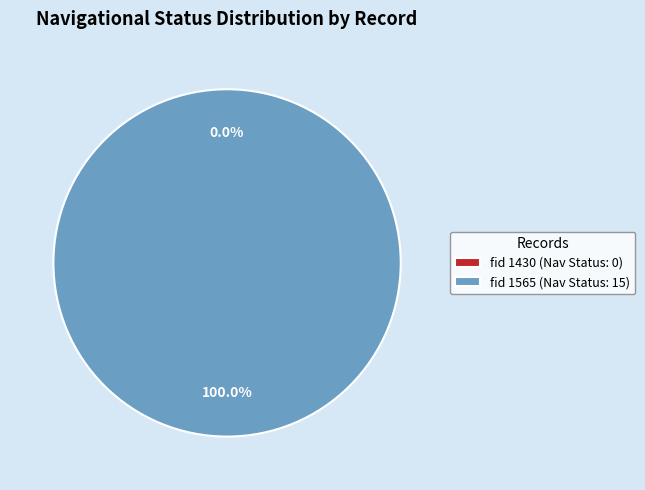

To the nearest percent, what is the difference between the largest and smallest slice percentages?

100%